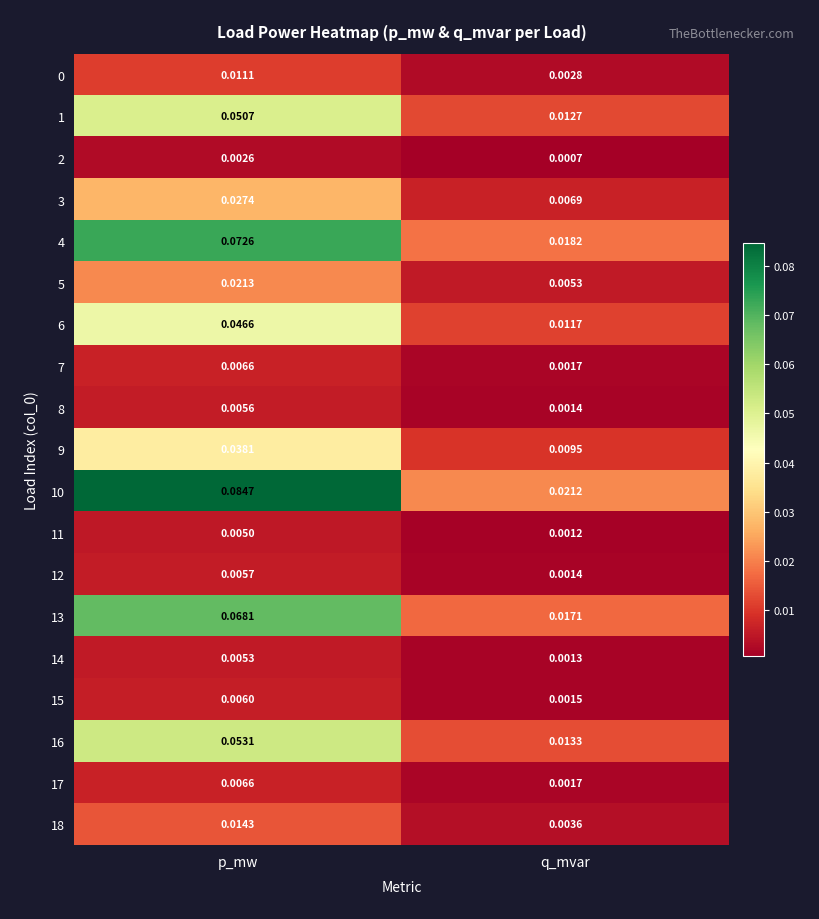

List the labels in order of 4 value, largest first.

p_mw, q_mvar